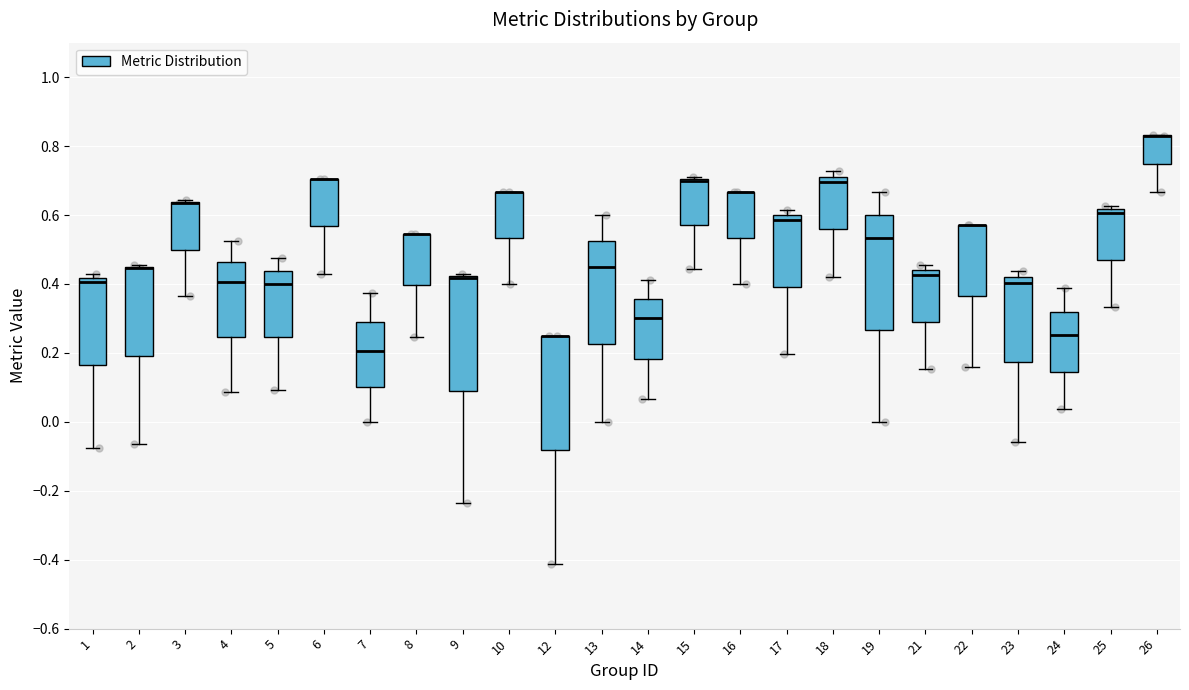

Where does the lower whisker of the box at x = 24 end on the y-axis? The values are not printed on the chart, so give them approximately, as read against the axis.

0.04